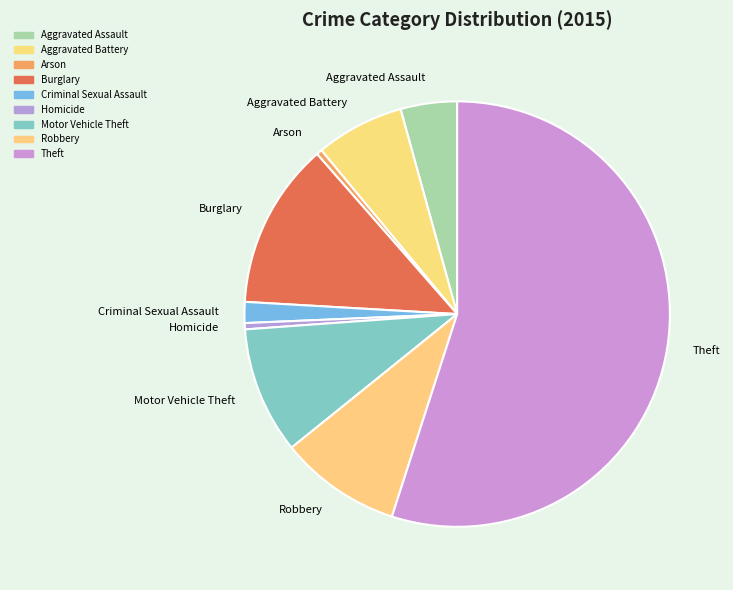

True or false: Robbery accounts for 9% of the total.

True